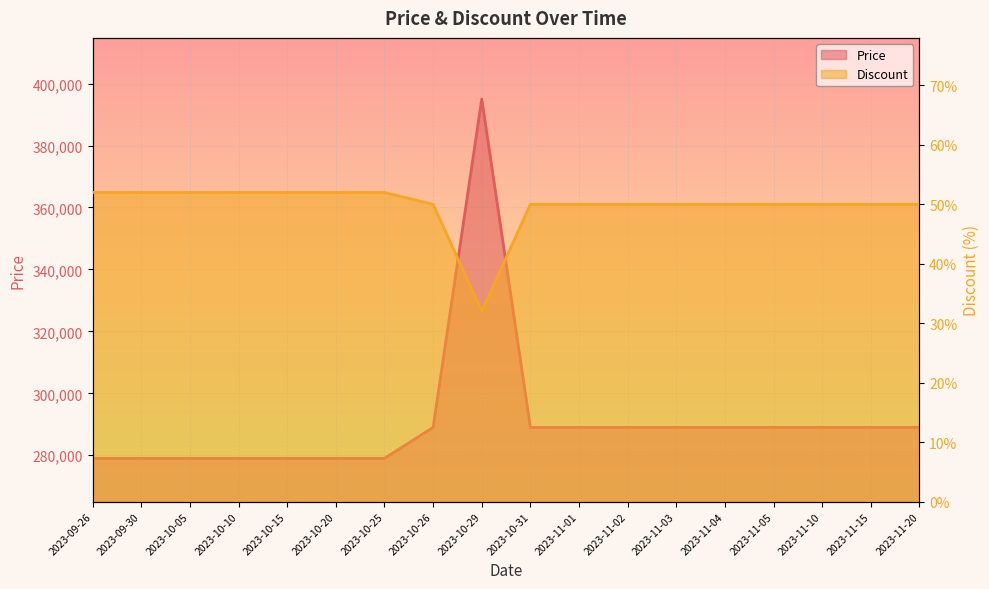

Which series has the largest range (max minus min)?

Price